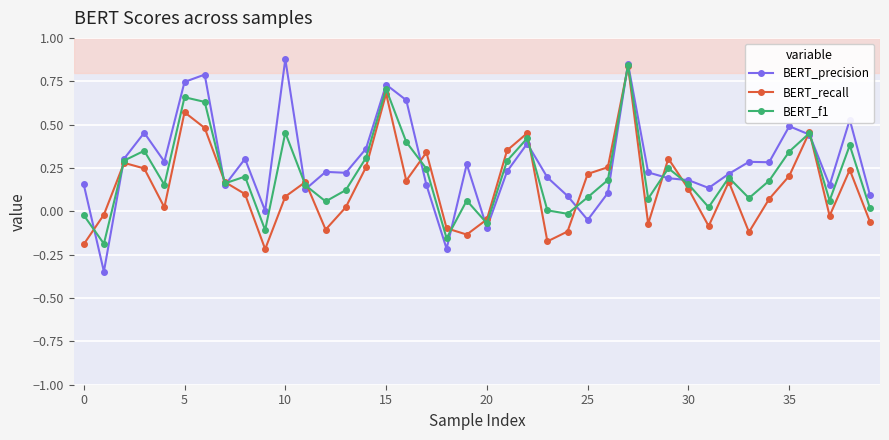

True or false: BERT_recall has more than 2 points higher than both neighbors.

True